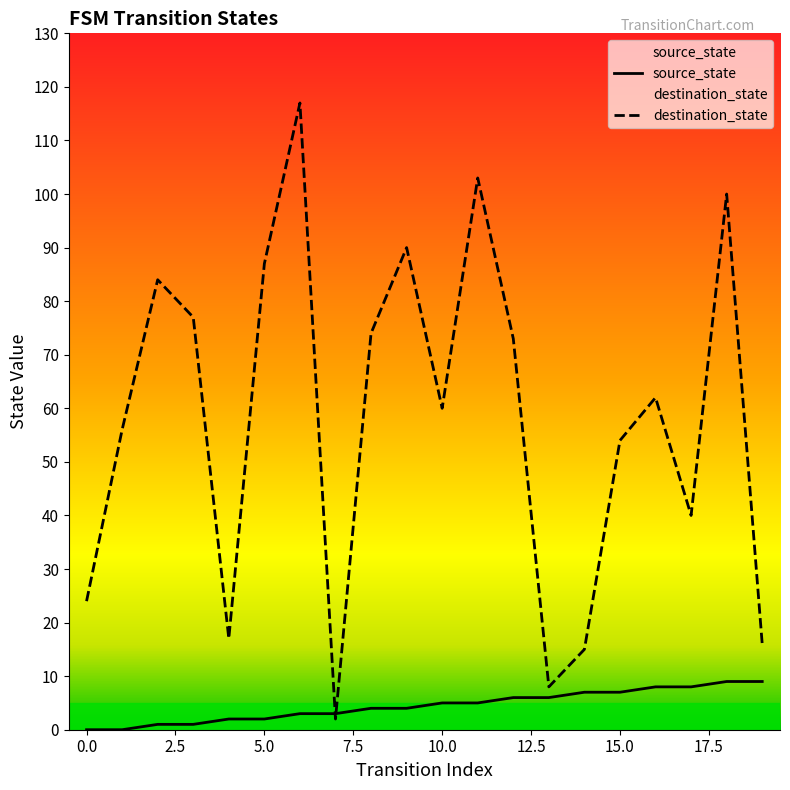

The value of source_state at 5 is 2. True or false?

True